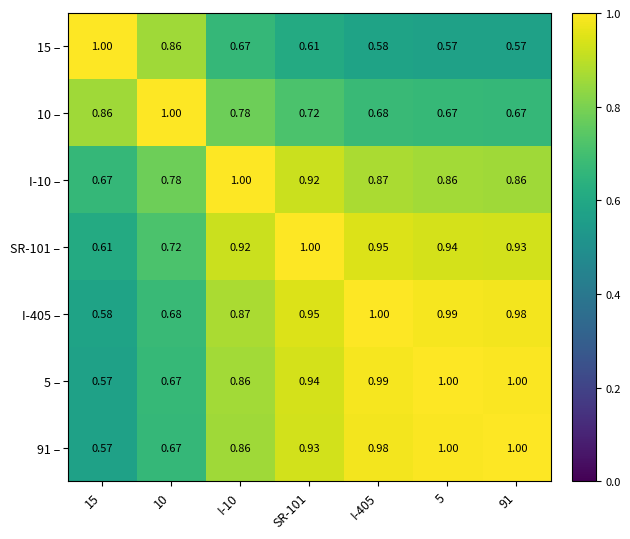

Which series has the largest total across all categories?

SR-101 –